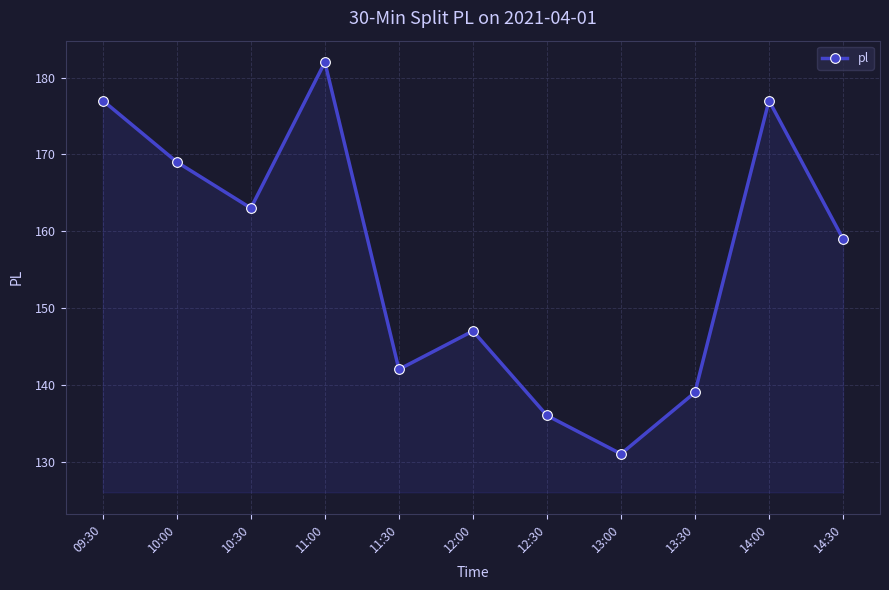

How many series are shown in this chart?

1